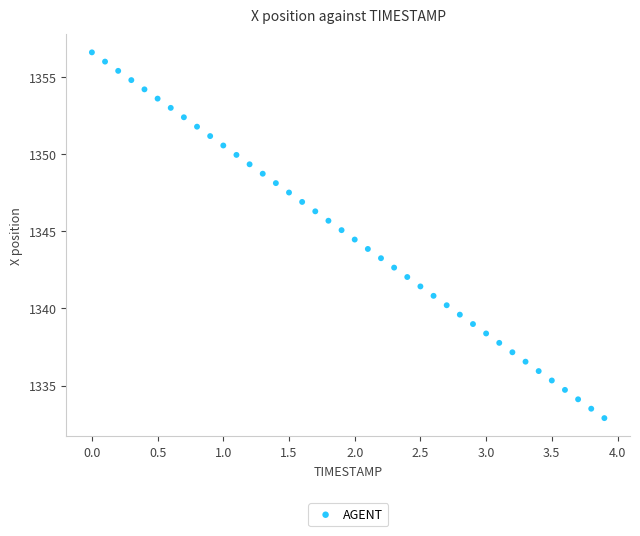

What is the range of X values (max minus min)?

3.9